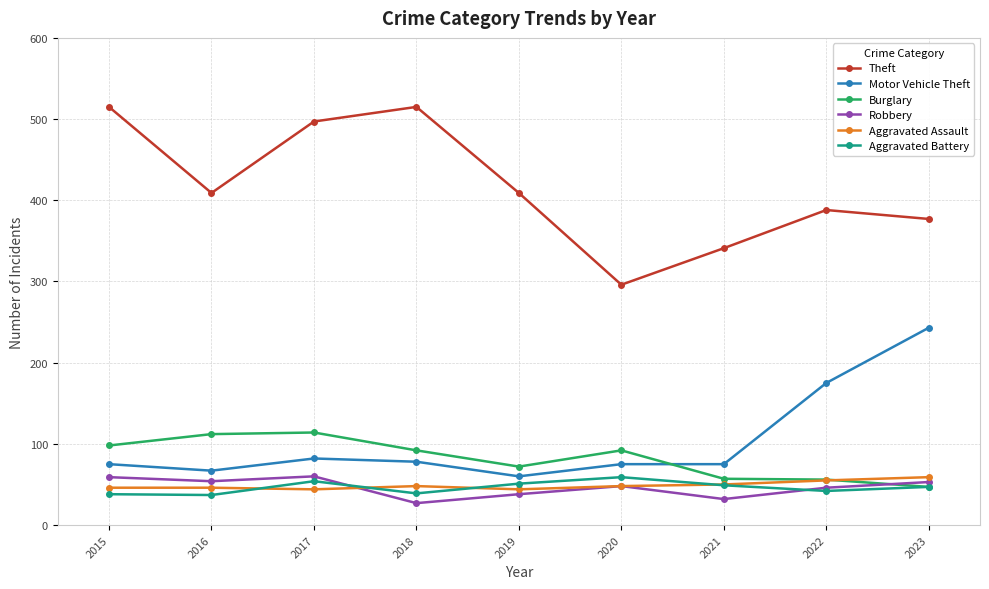

The value of Motor Vehicle Theft at 2021 is 75. True or false?

True